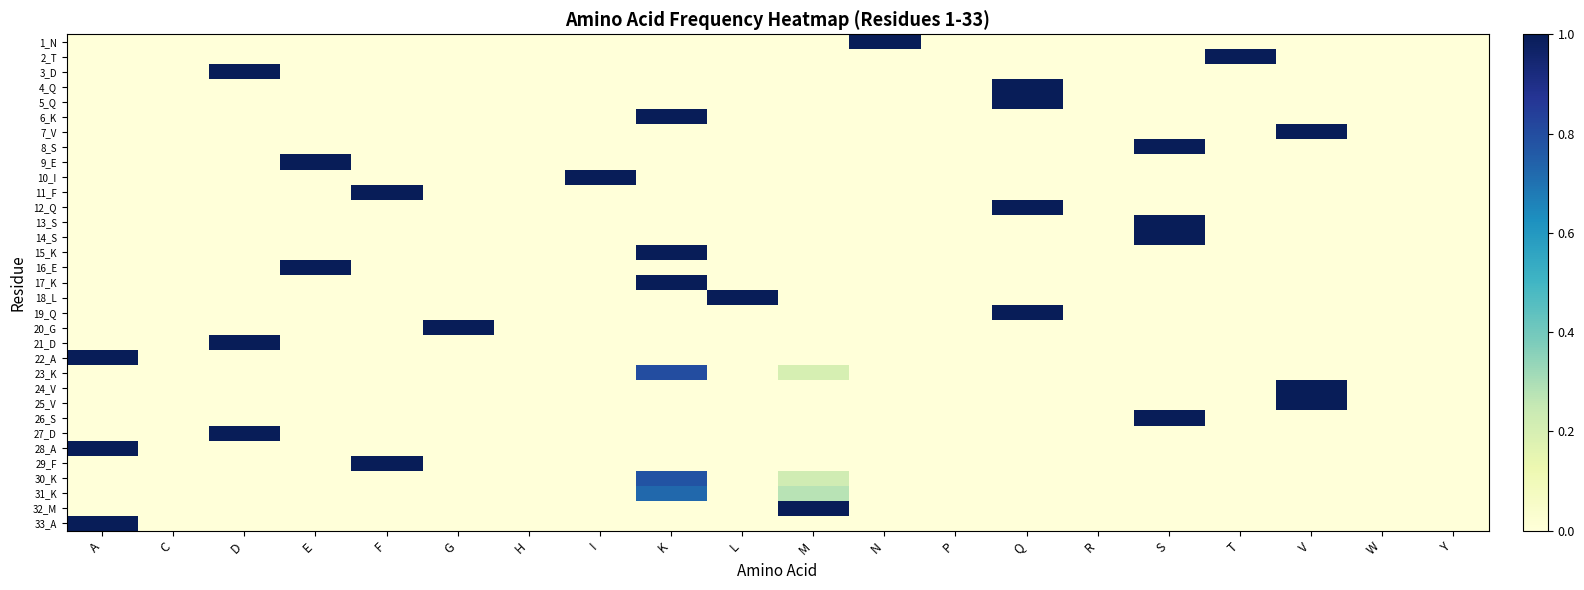

What is the difference between the highest and lowest values at K?

1.0